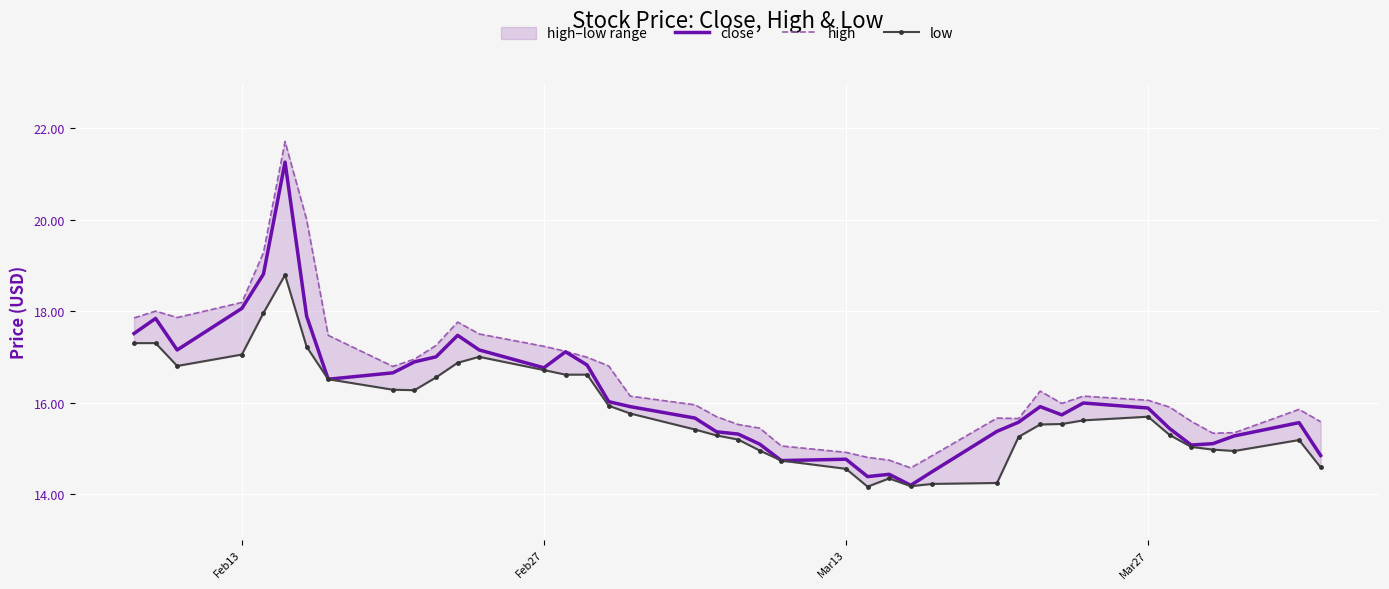

Reading right to left, what are all the values shown in this chart?

close: 14.8	15.6	15.3	15.1	15.1	15.4	15.9	16.0	15.7	15.9	15.6	15.4	14.5	14.2	14.4	14.4	14.8	14.7	15.1	15.3	15.4	15.7	15.9	16.0	16.8	17.1	16.8	17.1	17.5	17.0	16.9	16.6	16.5	17.9	21.3	18.8	18.1	17.1	17.8	17.5
high: 15.6	15.8	15.3	15.3	15.6	15.9	16.1	16.1	16.0	16.2	15.7	15.7	14.8	14.6	14.7	14.8	14.9	15.1	15.4	15.5	15.7	15.9	16.1	16.8	17.0	17.1	17.2	17.5	17.8	17.2	16.9	16.8	17.5	20.0	21.7	19.3	18.2	17.9	18.0	17.9
low: 14.6	15.2	14.9	15.0	15.0	15.3	15.7	15.6	15.5	15.5	15.2	14.2	14.2	14.2	14.3	14.2	14.6	14.7	14.9	15.2	15.3	15.4	15.8	15.9	16.6	16.6	16.7	17.0	16.9	16.6	16.3	16.3	16.5	17.2	18.8	18.0	17.1	16.8	17.3	17.3